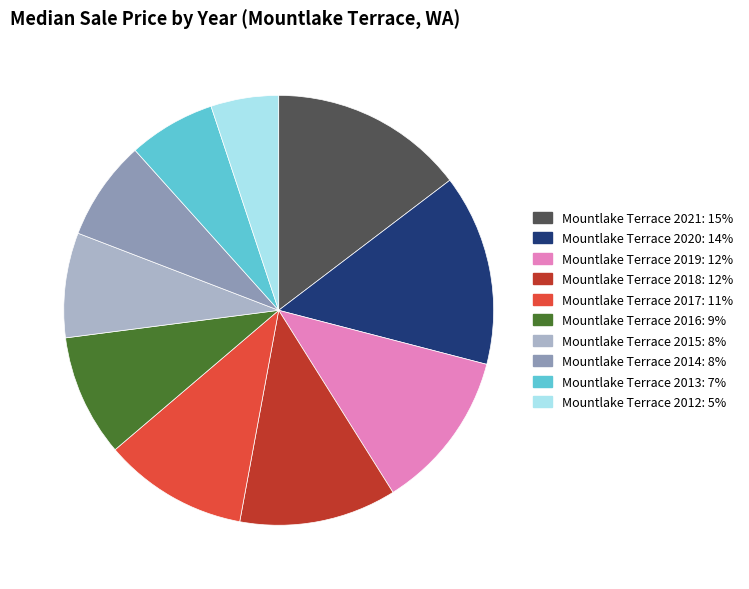

Count the number of slices in the pie.

10